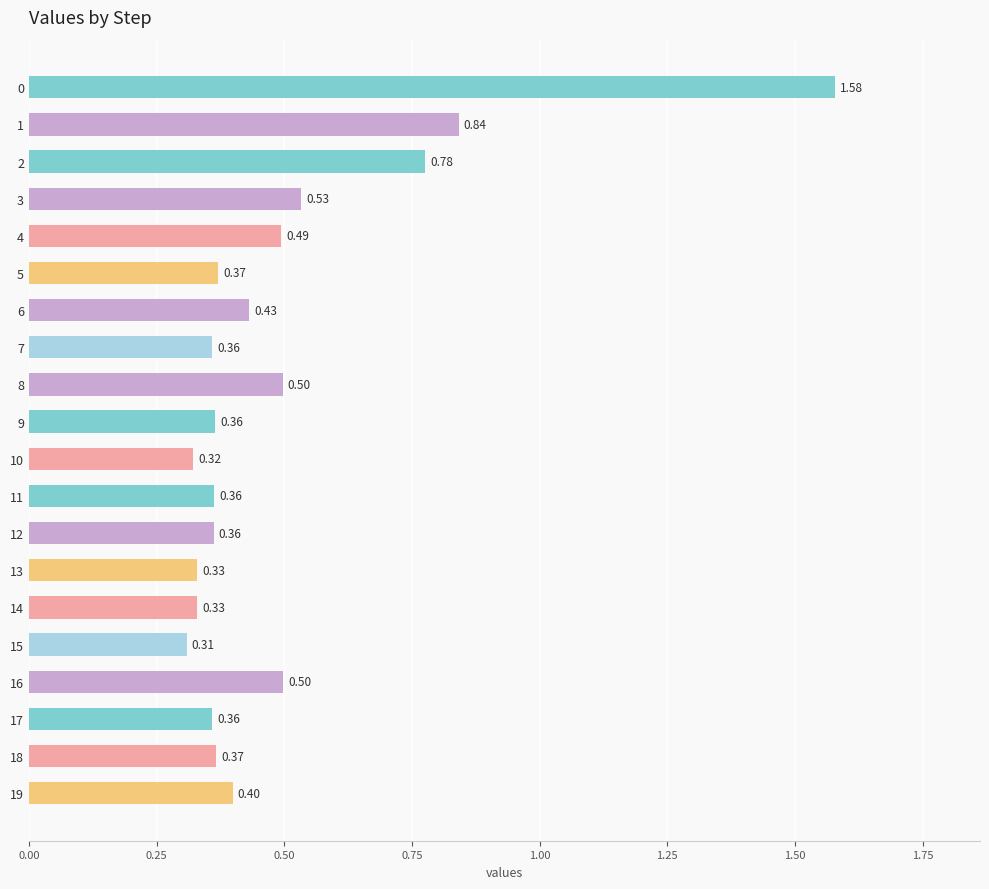

What is the difference between the maximum and minimum values?

1.3